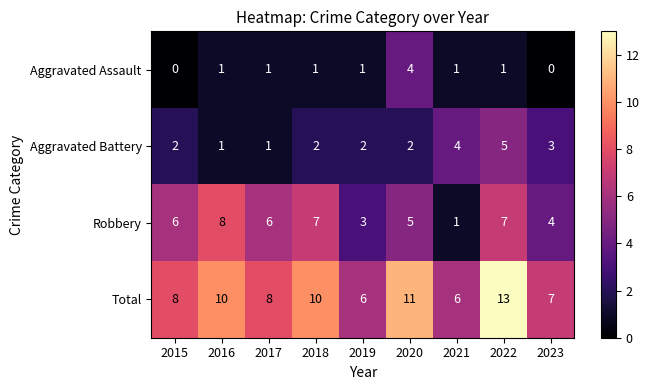

Rank the series by their maximum value, from highest to lowest.

Total, Robbery, Aggravated Battery, Aggravated Assault